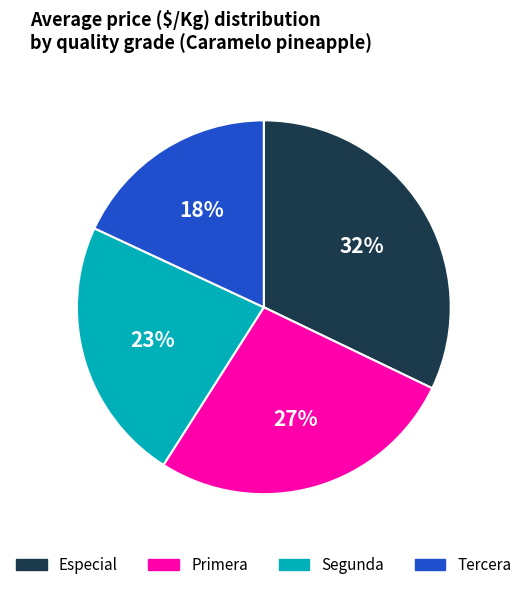

Count the number of slices in the pie.

4